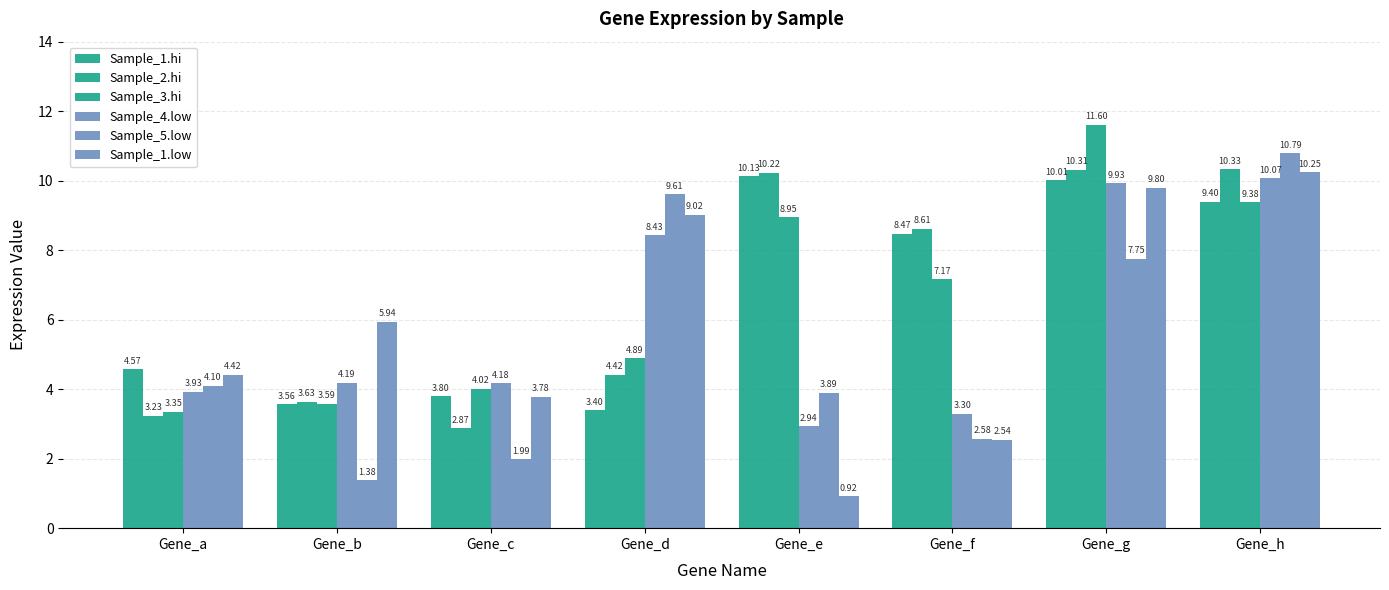

What is the value of the Sample_1.hi bar at the 8th from the left?

9.4